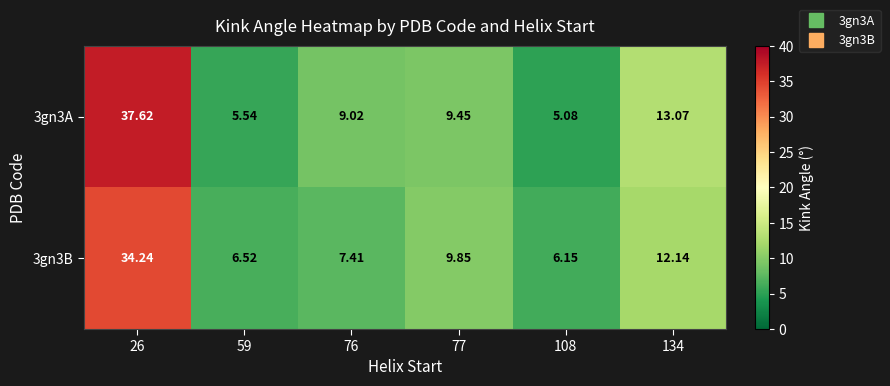

Count the number of categories in the chart.

6